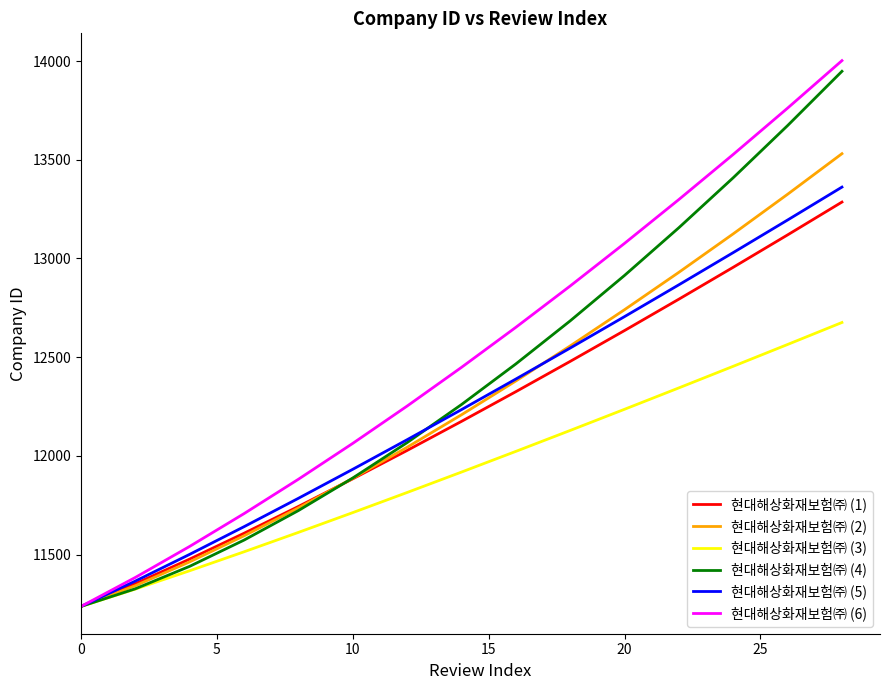

Reading left to right, transcribe all the data shown in this chart.

현대해상화재보험㈜ (1): 11237.0	11352.3	11477.0	11607.8	11743.5	11883.5	12027.3	12174.5	12325.0	12478.5	12634.8	12793.8	12955.3	13119.3	13285.6
현대해상화재보험㈜ (2): 11237.0	11342.2	11462.9	11594.9	11736.3	11886.1	12043.5	12208.0	12379.2	12556.8	12740.4	12929.8	13124.8	13325.2	13530.8
현대해상화재보험㈜ (3): 11237.0	11324.9	11417.9	11513.9	11612.1	11712.4	11814.3	11917.7	12022.5	12128.6	12235.9	12344.3	12453.7	12564.1	12675.5
현대해상화재보험㈜ (4): 11237.0	11326.5	11440.3	11573.2	11722.8	11887.7	12067.0	12259.8	12465.6	12683.8	12914.0	13155.9	13409.0	13673.2	13948.1
현대해상화재보험㈜ (5): 11237.0	11365.5	11501.0	11641.1	11784.9	11931.9	12081.7	12234.1	12389.0	12546.1	12705.3	12866.6	13029.7	13194.7	13361.5
현대해상화재보험㈜ (6): 11237.0	11384.0	11541.3	11707.3	11881.4	12063.2	12252.2	12448.2	12651.1	12860.5	13076.4	13298.7	13527.1	13761.7	14002.2